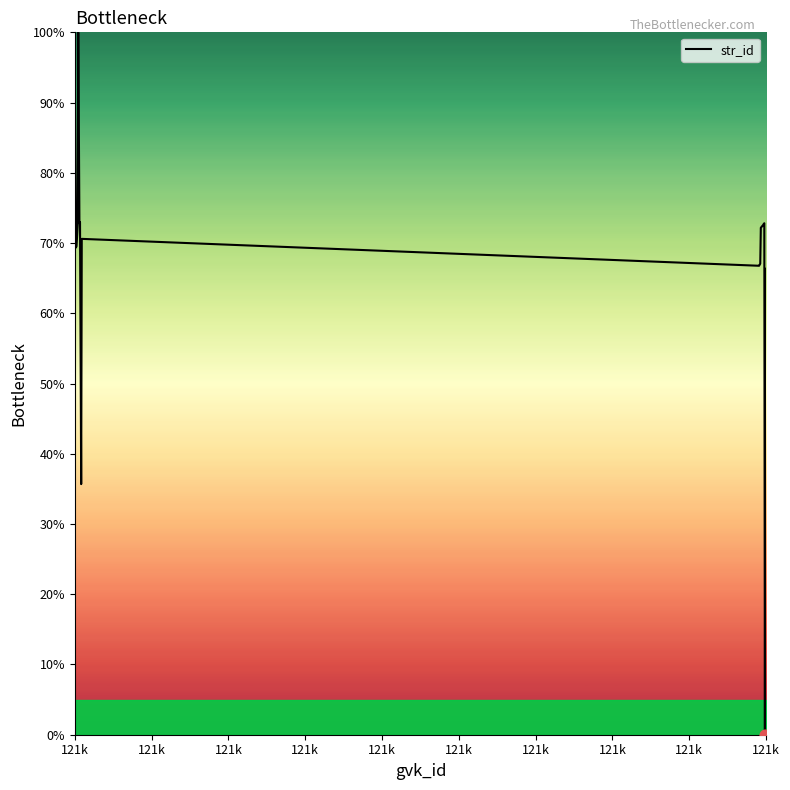

What is the maximum value shown in the chart?

100.0